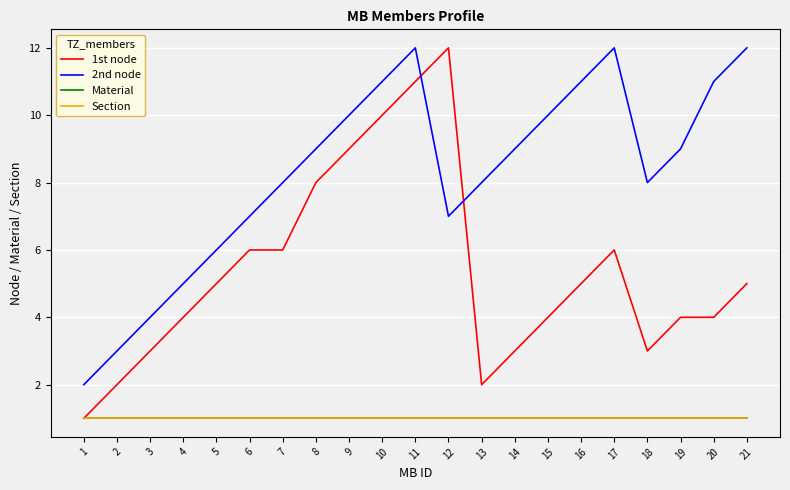

What is the value of the Material point at the 4th from the left?

1